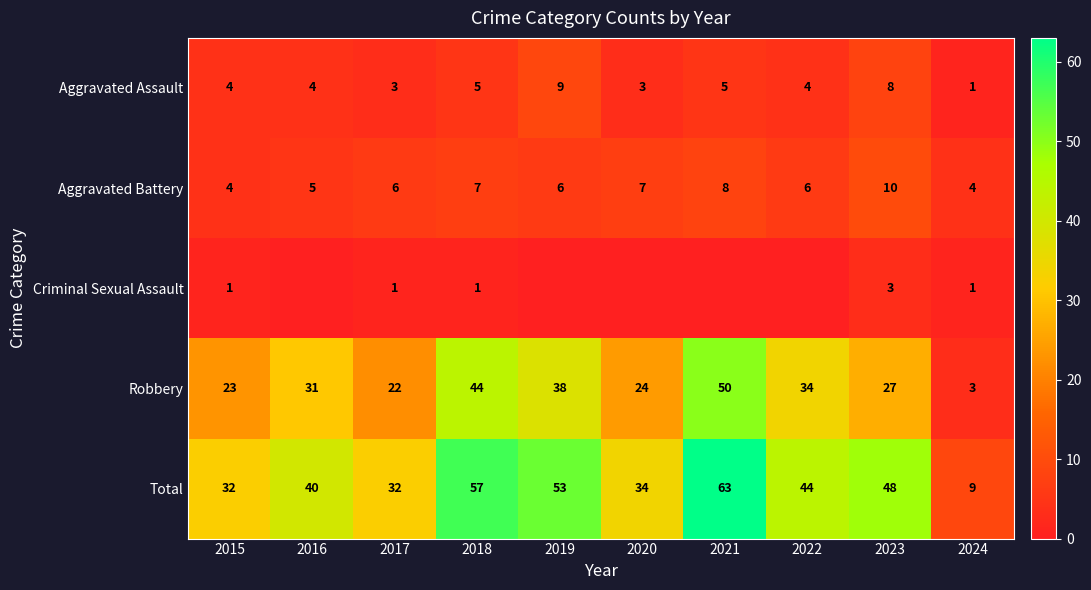

At which category is the sum across all series the highest?

2021